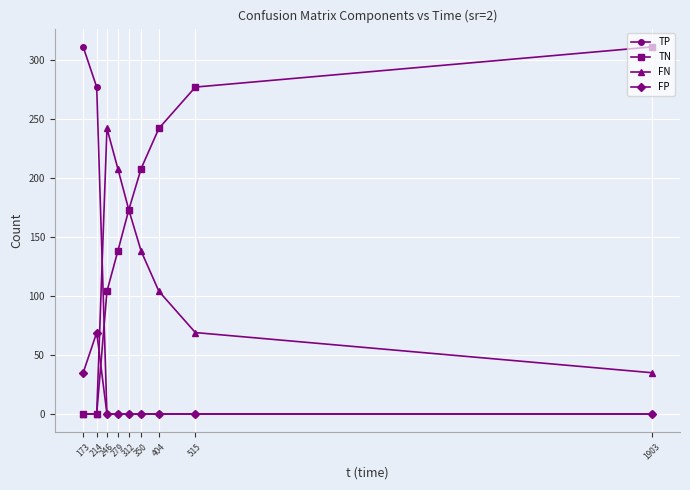

Where is FP nearest to the value 34?

173